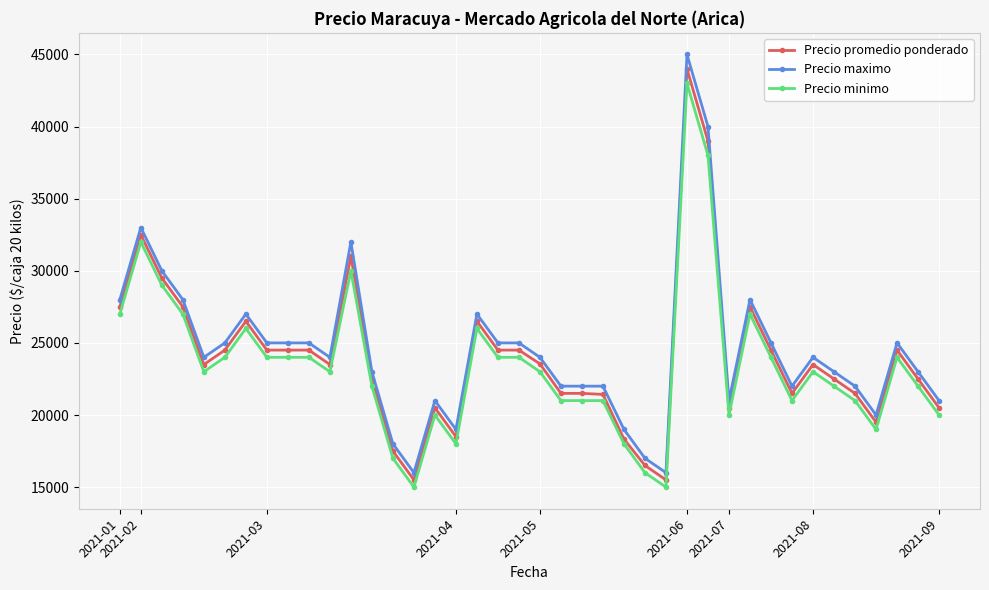

Which series has the widest spread of values?

Precio maximo